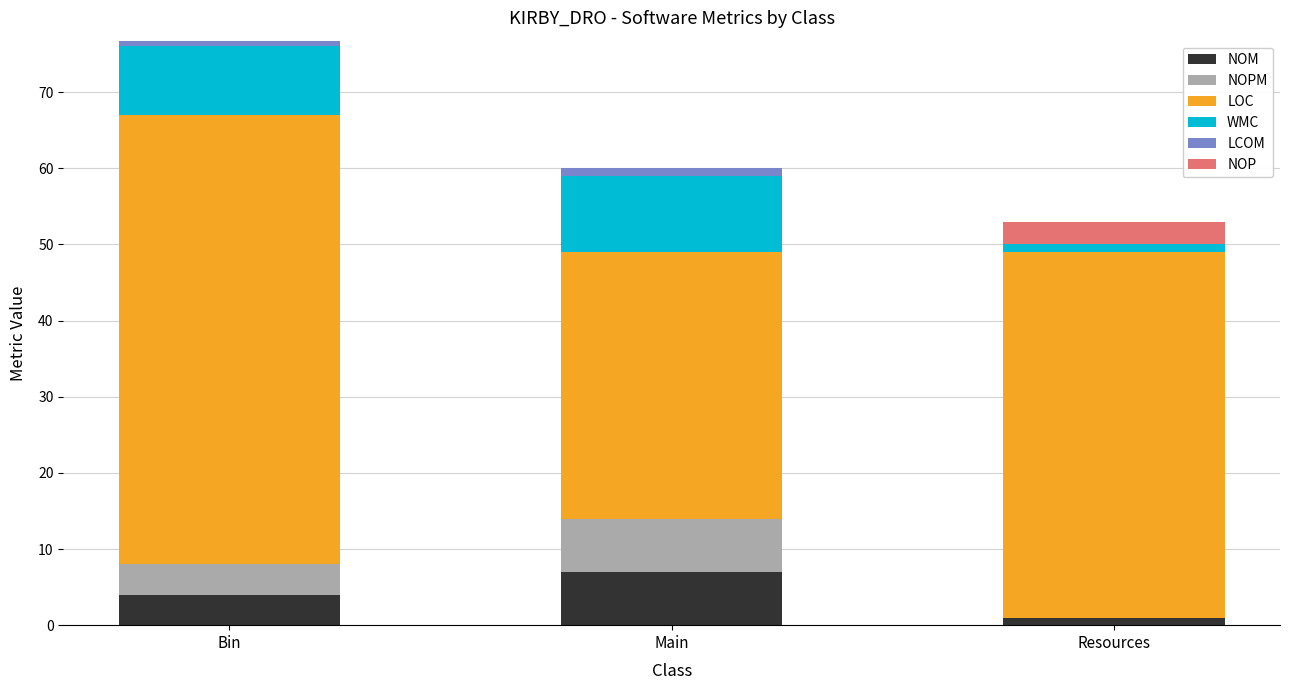

What is the maximum value for NOM?

7.0